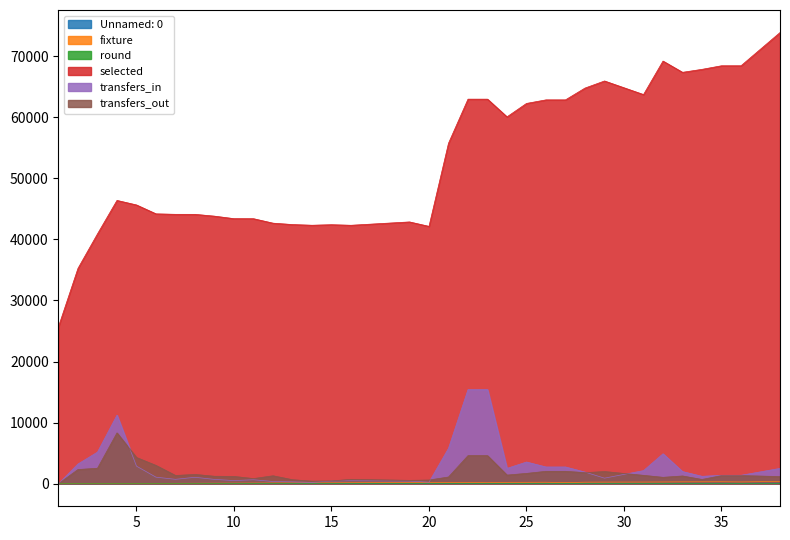

True or false: Unnamed: 0 has more than 2 points higher than both neighbors.

False